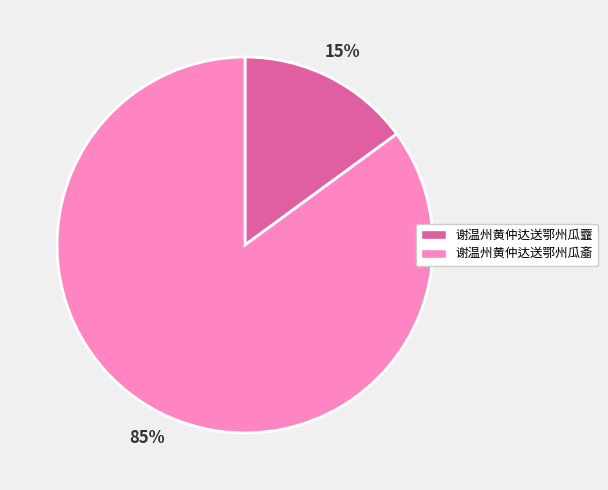

Combined, do 谢温州黄仲达送鄂州瓜虀 and 谢温州黄仲达送鄂州瓜齑 account for over 50%?

Yes